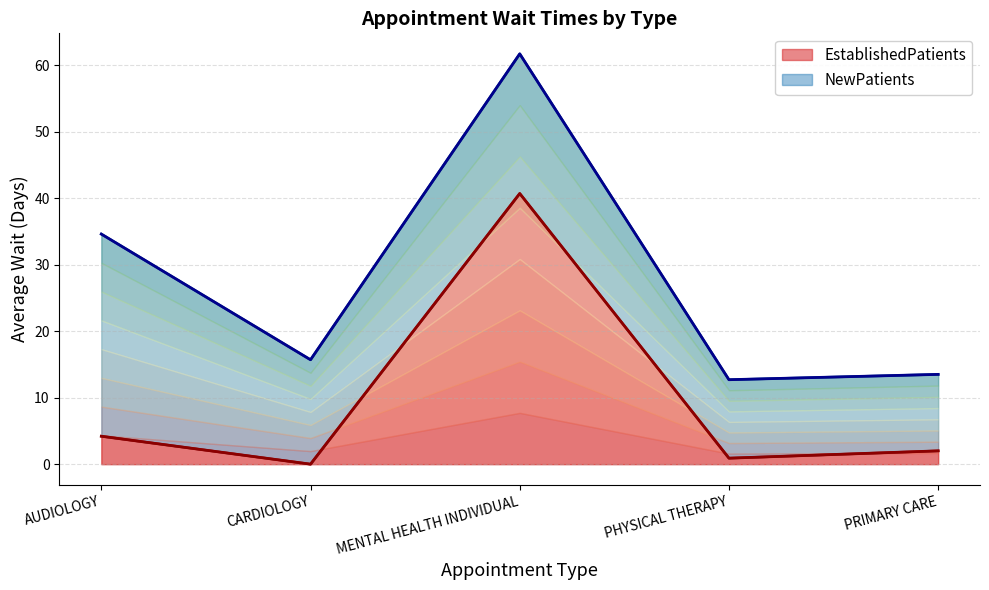

Where is the data nearest to the value 20?

AUDIOLOGY